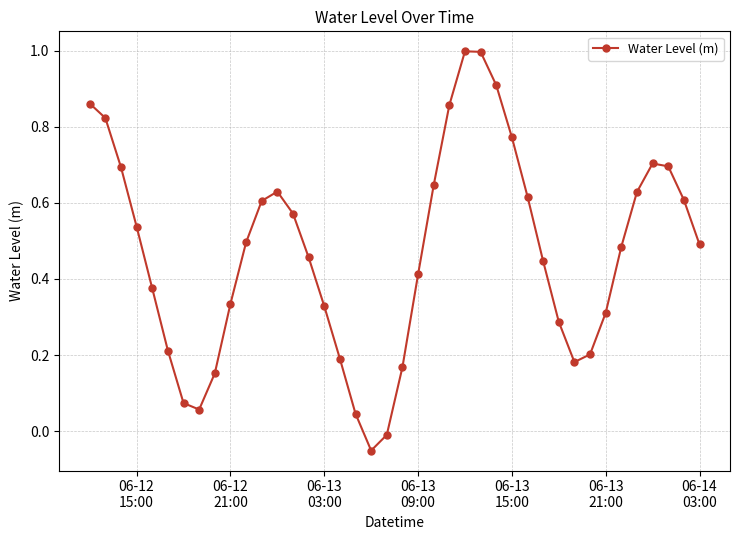

What is the sum of all values?

18.8